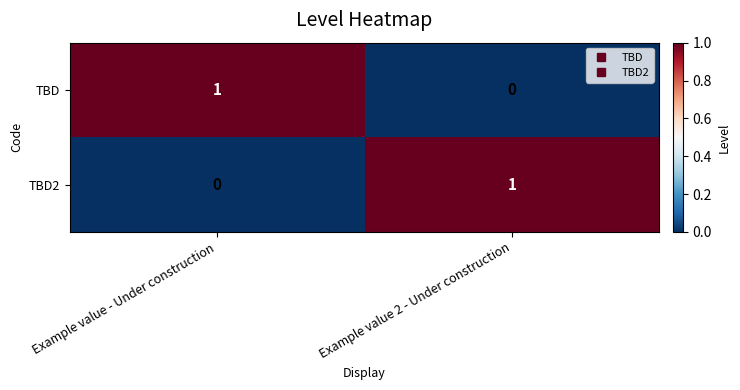

True or false: TBD2 has a value of 1 at Example value 2 - Under construction.

True